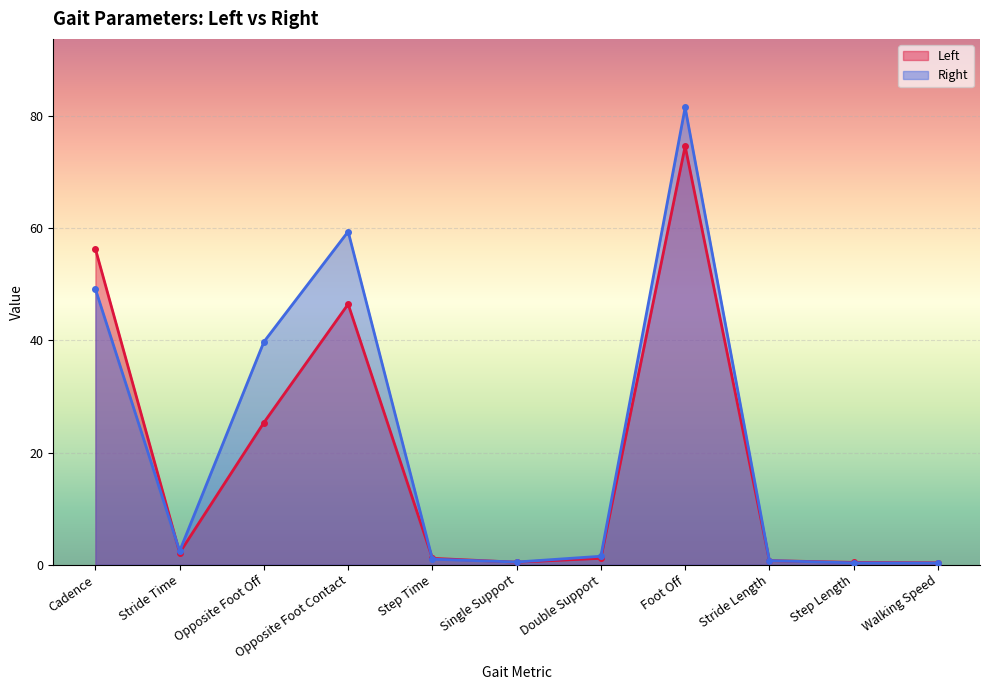

Which category has the highest value in the Right series?

Foot Off